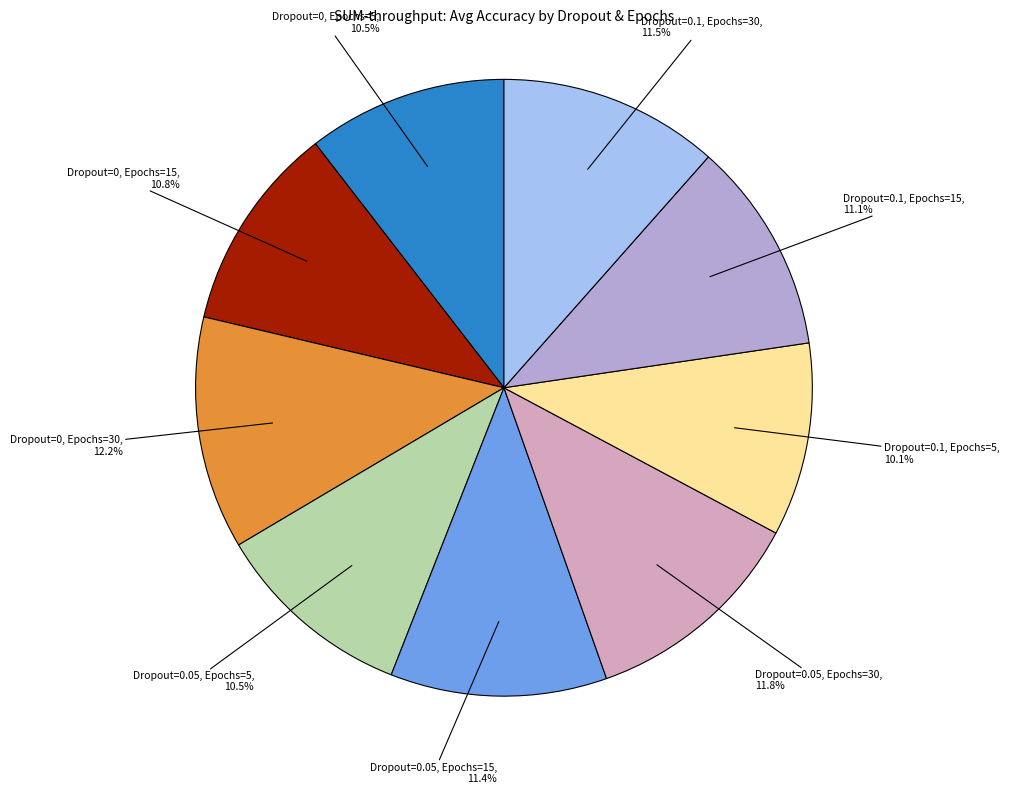

Is there any slice that represents more than half of the pie?

No